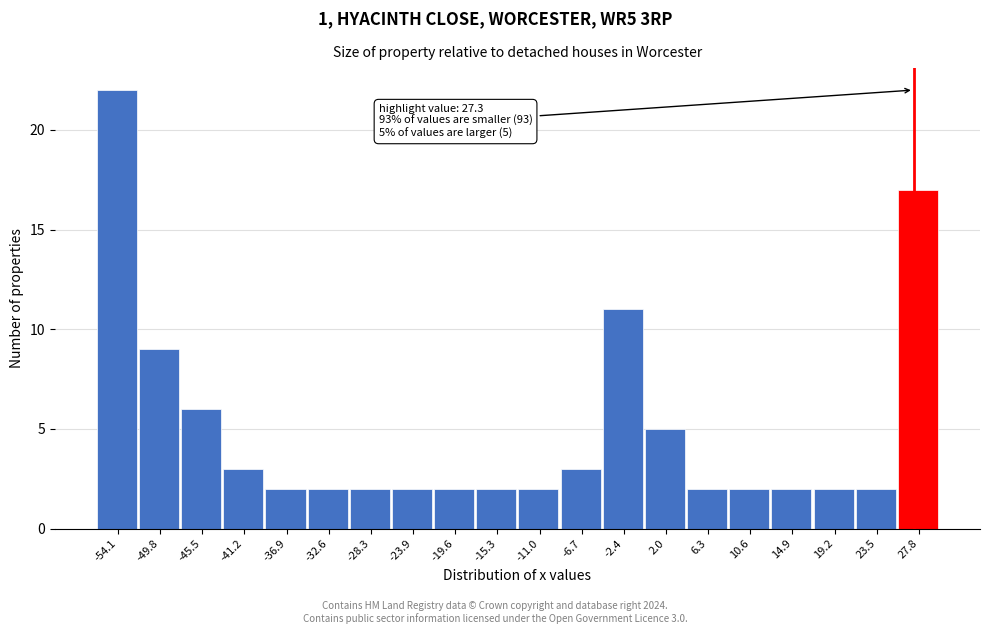

Which range on the x-axis has the tallest bar?

-56.5 to -52.0